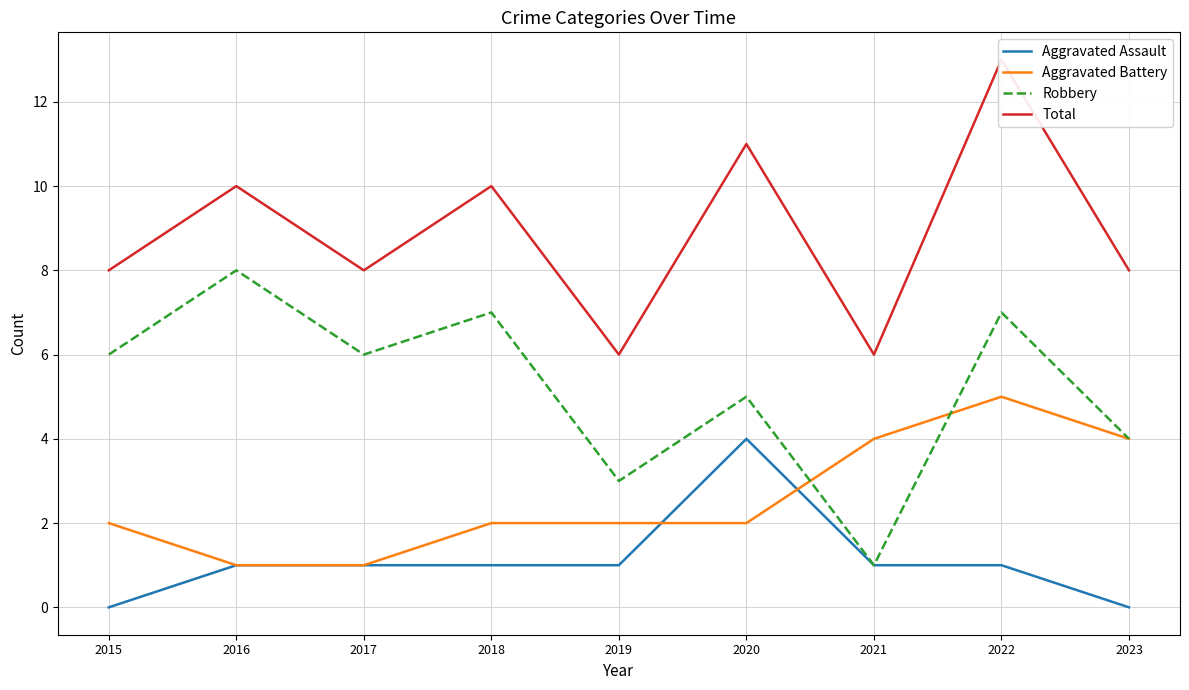

Where is Robbery nearest to the value 4?

2023